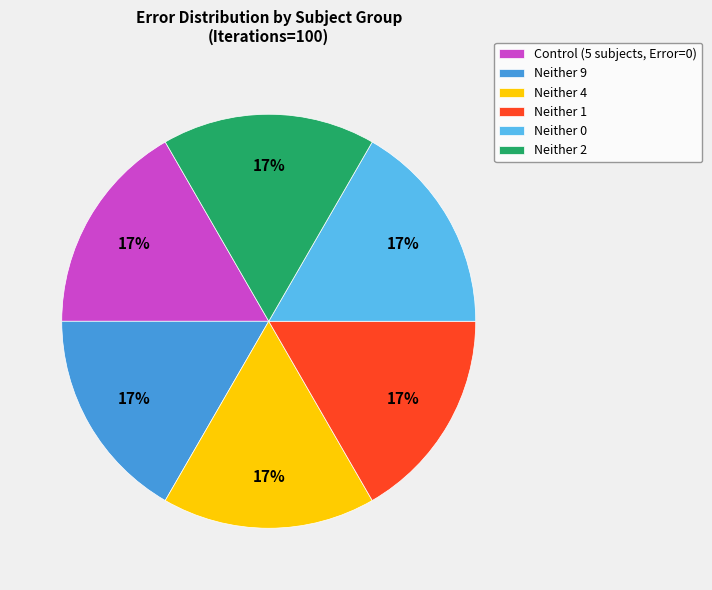

Is it true that Neither 2 is 9% of the pie?

False